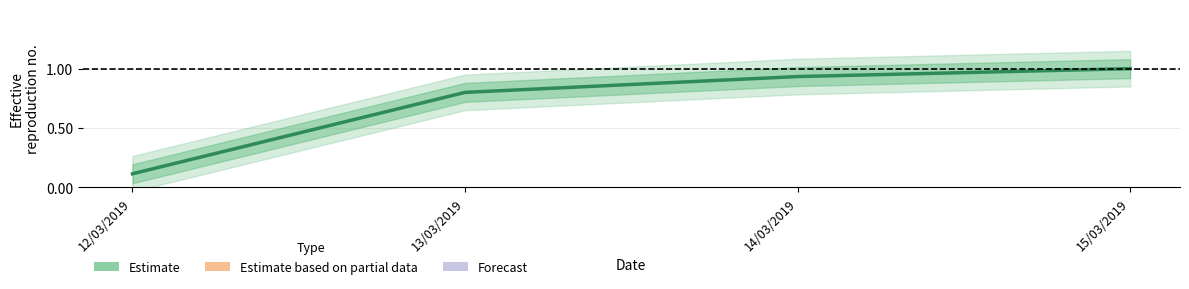

What is the label of the 4th point from the left?

15/03/2019